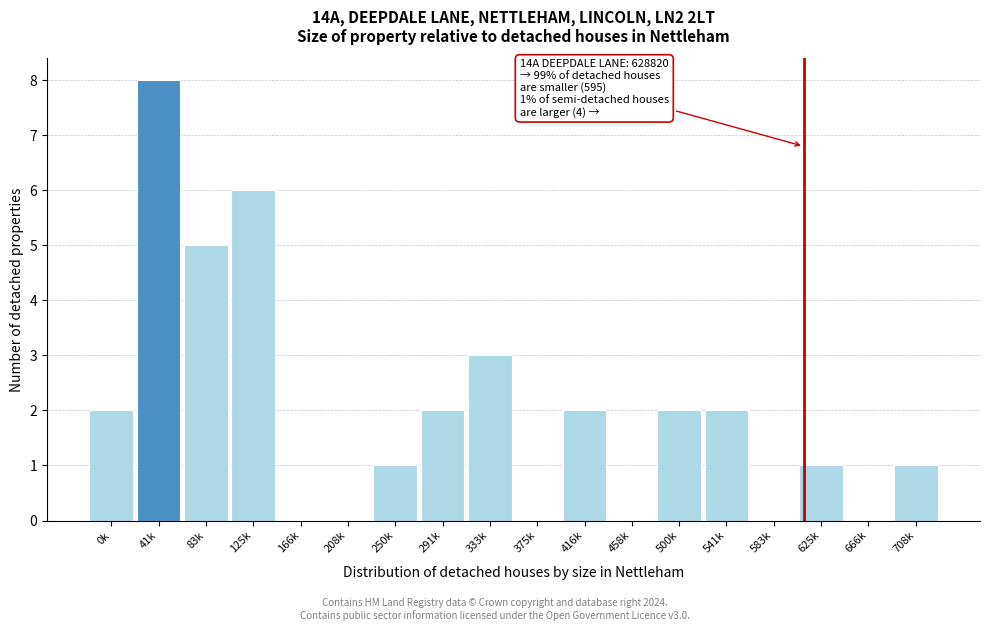

Reading right to left, extract all data points from this chart.

708k=1	666k=0	625k=1	583k=0	541k=2	500k=2	458k=0	416k=2	375k=0	333k=3	291k=2	250k=1	208k=0	166k=0	125k=6	83k=5	41k=8	0k=2